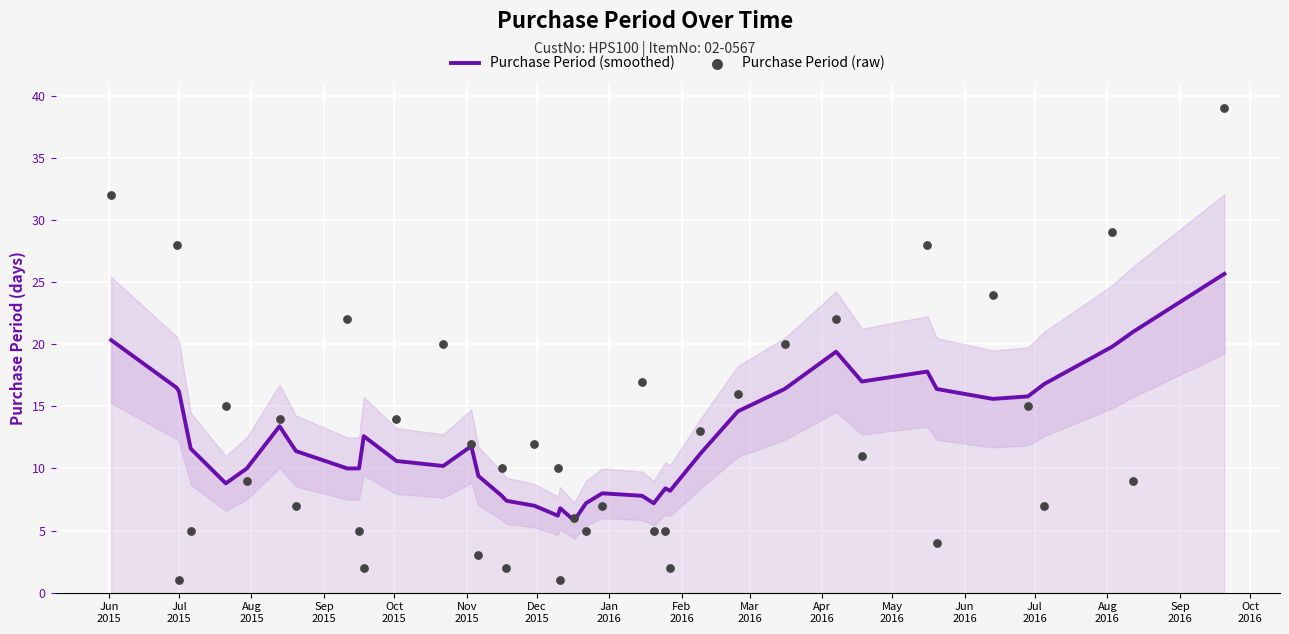

Which series has the widest spread of Y values?

Purchase Period (raw)